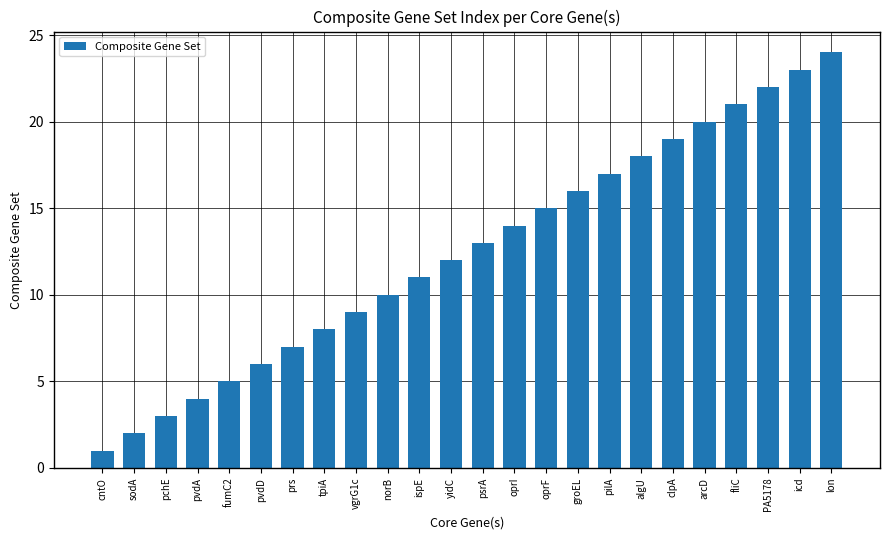

What is the sum of all values?

300